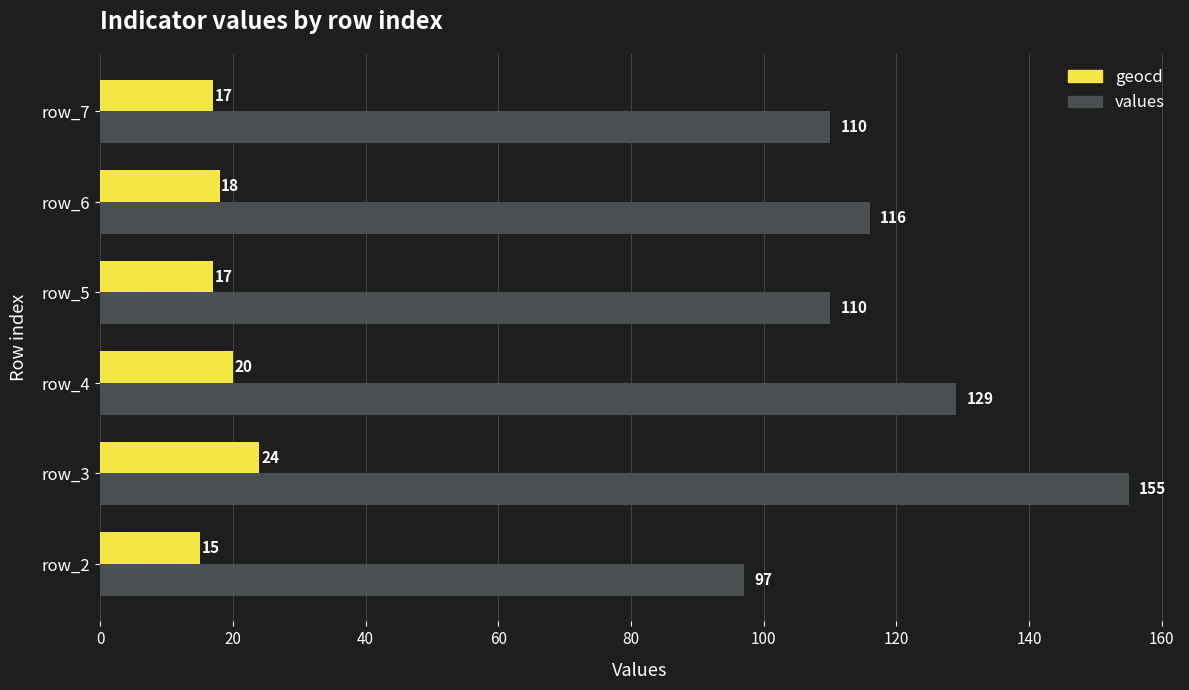

At how many categories does at least one series exceed 62?

6